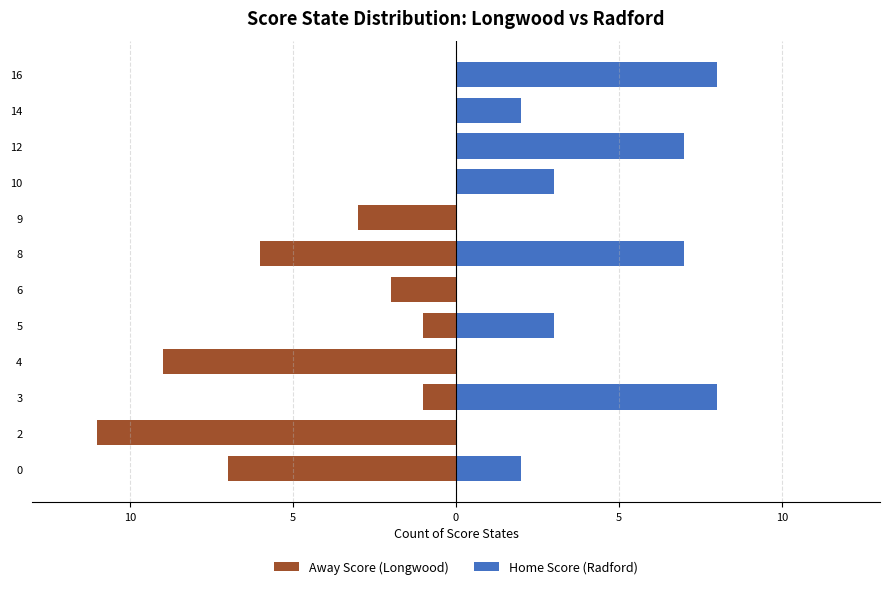

True or false: Away Score (Longwood) has a value of -10 at 8.

False